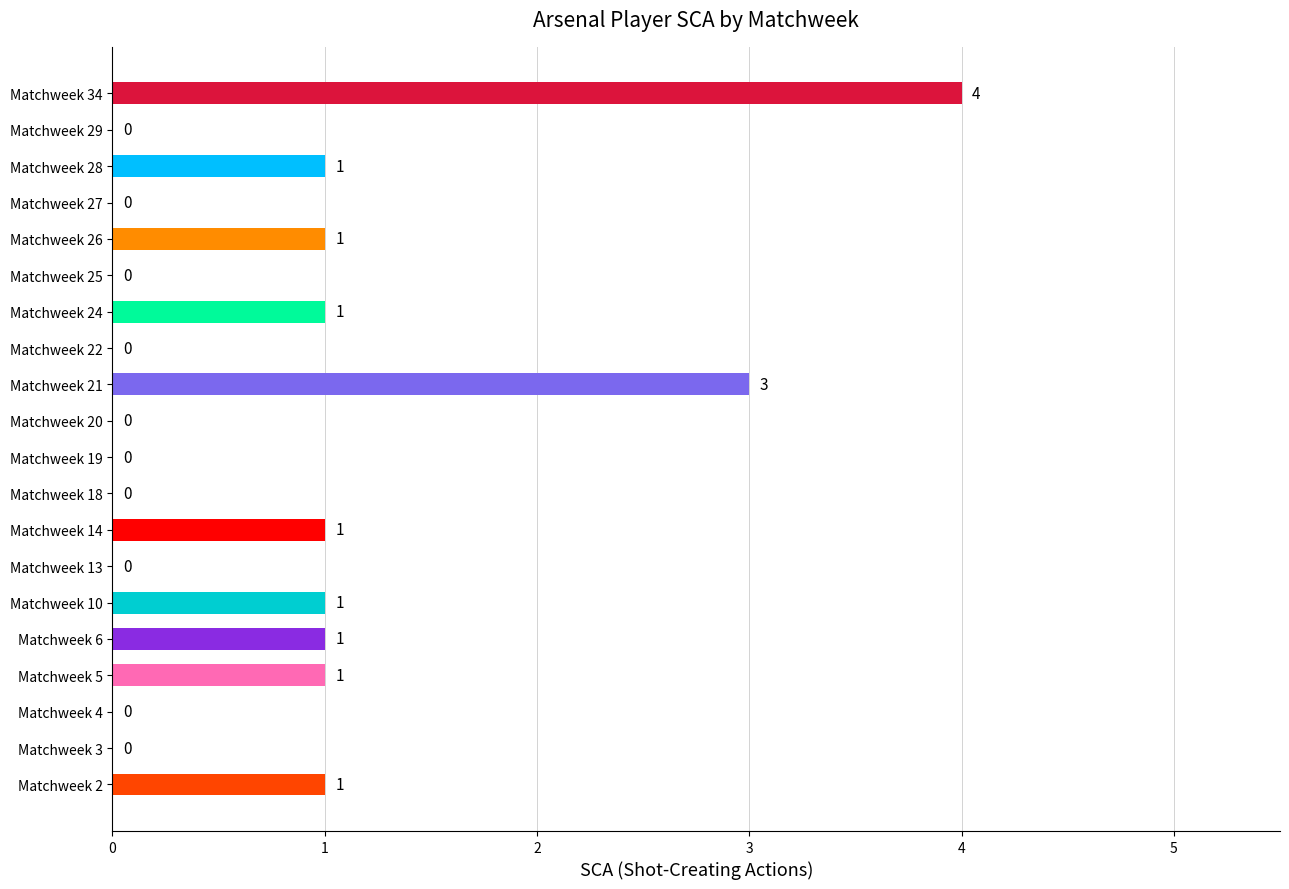

What is the sum of all values?

15